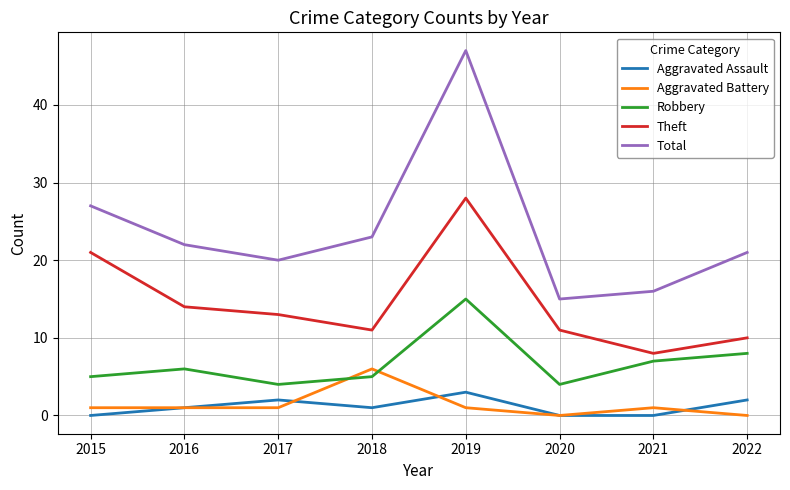

Reading left to right, extract all data points from this chart.

Aggravated Assault: 2015=0	2016=1	2017=2	2018=1	2019=3	2020=0	2021=0	2022=2
Aggravated Battery: 2015=1	2016=1	2017=1	2018=6	2019=1	2020=0	2021=1	2022=0
Robbery: 2015=5	2016=6	2017=4	2018=5	2019=15	2020=4	2021=7	2022=8
Theft: 2015=21	2016=14	2017=13	2018=11	2019=28	2020=11	2021=8	2022=10
Total: 2015=27	2016=22	2017=20	2018=23	2019=47	2020=15	2021=16	2022=21